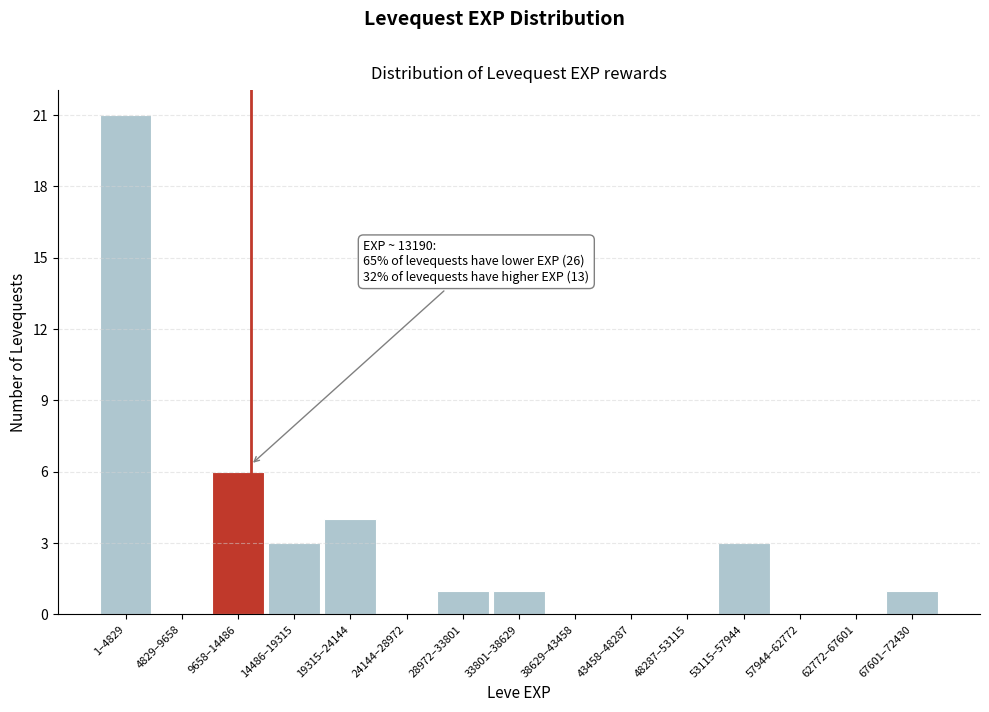

Reading left to right, what are all the values shown in this chart?

1–4829=21	4829–9658=0	9658–14486=6	14486–19315=3	19315–24144=4	24144–28972=0	28972–33801=1	33801–38629=1	38629–43458=0	43458–48287=0	48287–53115=0	53115–57944=3	57944–62772=0	62772–67601=0	67601–72430=1